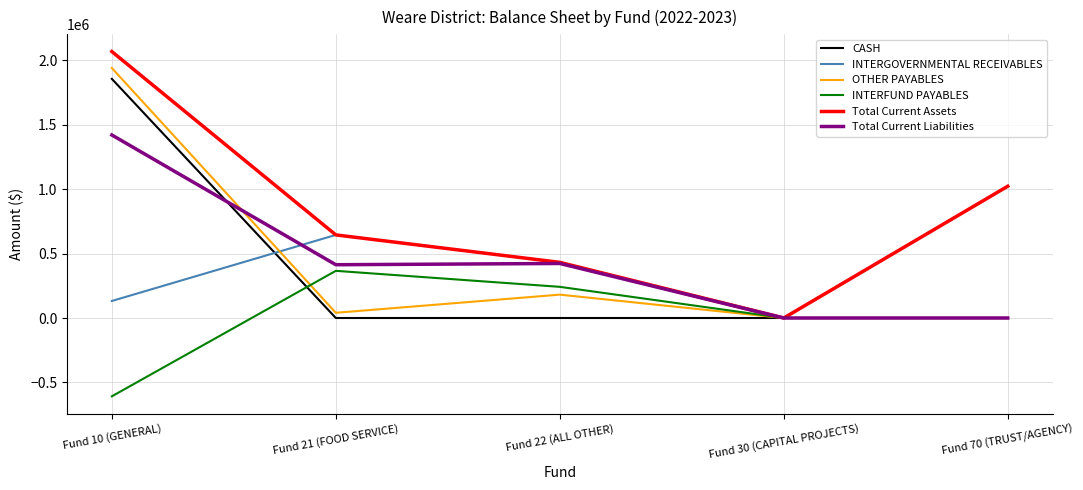

At which label is OTHER PAYABLES closest to 969625?

Fund 22 (ALL OTHER)